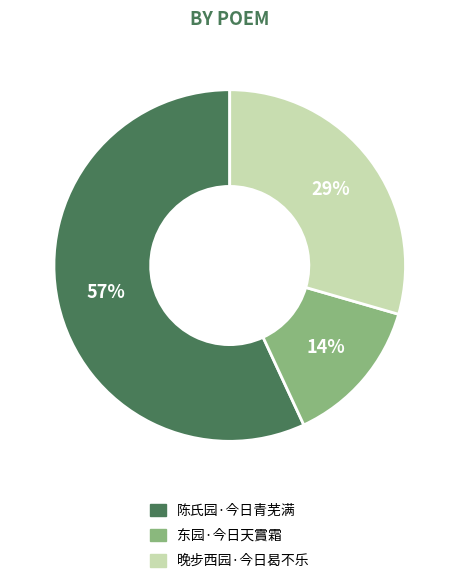

To the nearest percent, what is the combined percentage of 晚步西园·今日曷不乐 and 陈氏园·今日青芜满?

86%